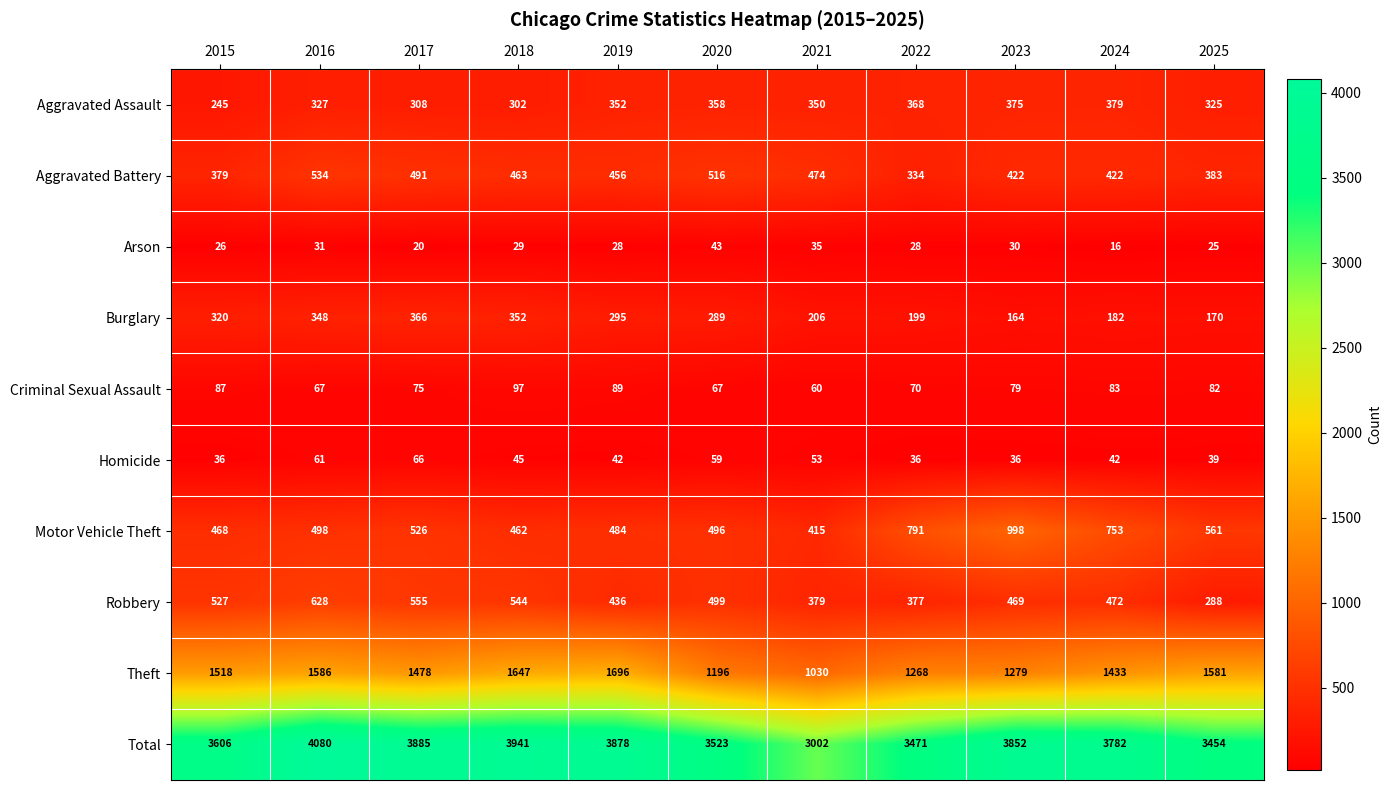

What is the total value across all series at 2016?

8160